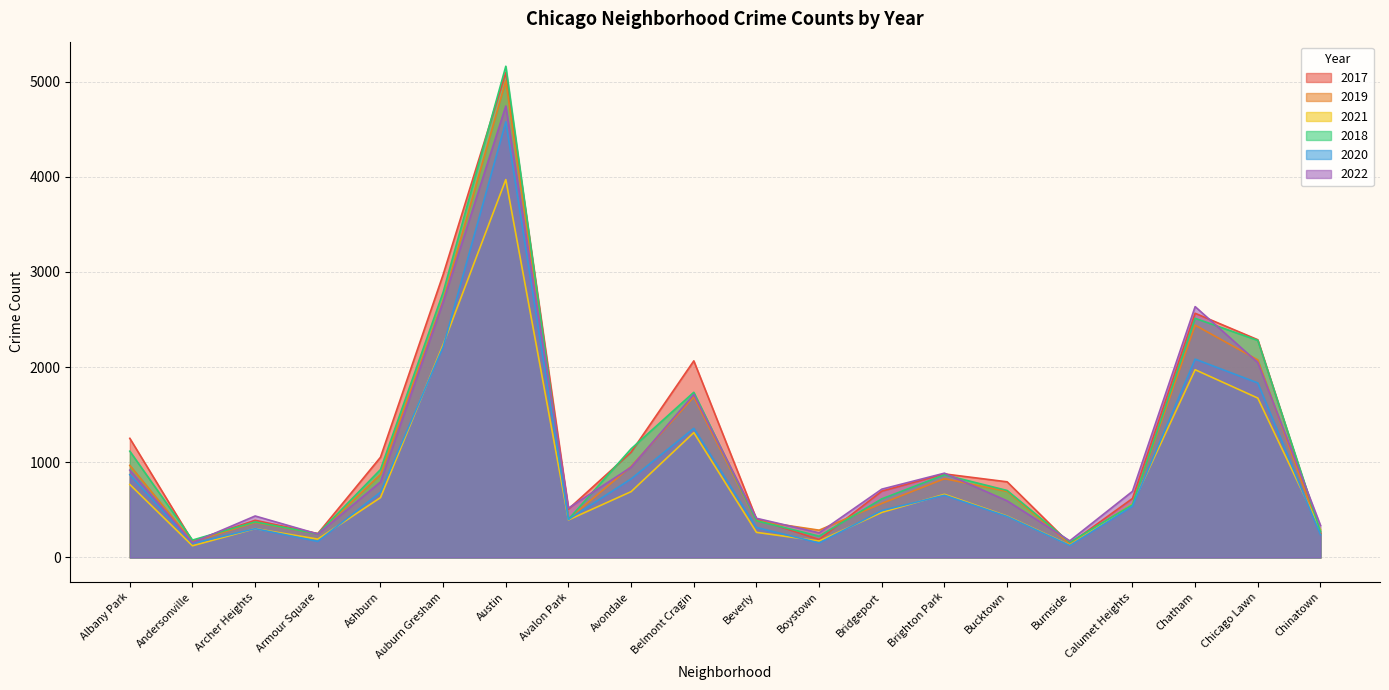

The value of 2019 at Armour Square is 249. True or false?

True